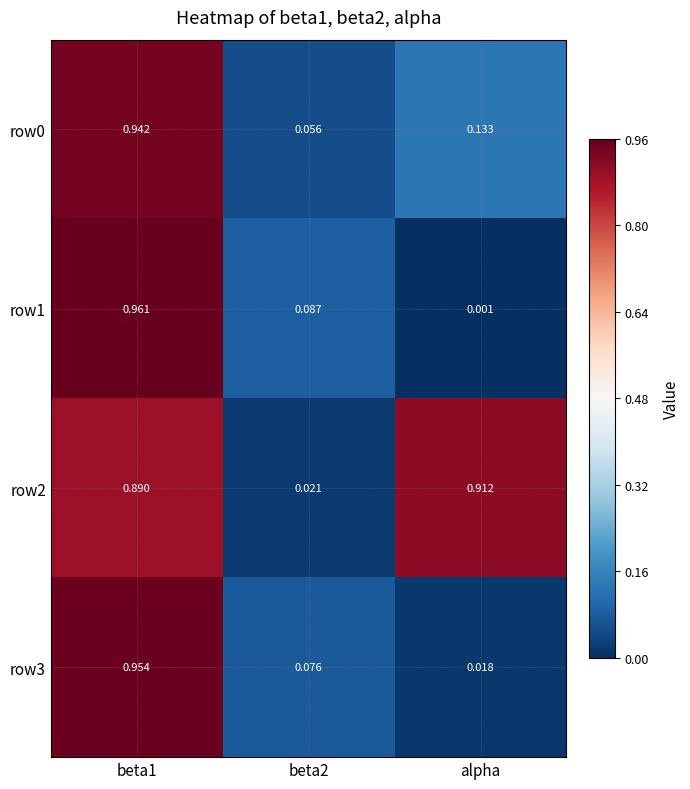

Is the value of row1 at alpha greater than the value of row0 at beta2?

No